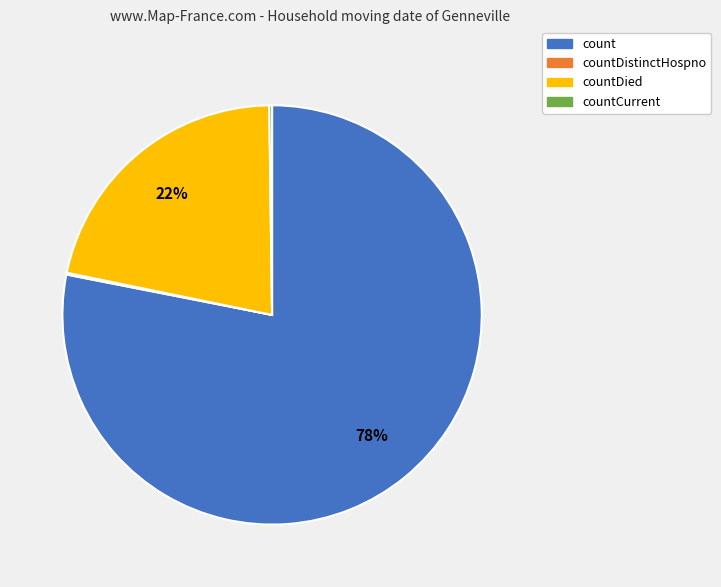

To the nearest percent, what is the difference between the largest and smallest slice percentages?

78%